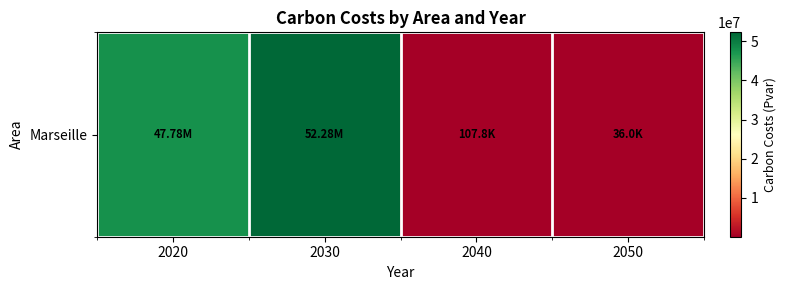

What is the difference between the maximum and minimum values?

52246076.3